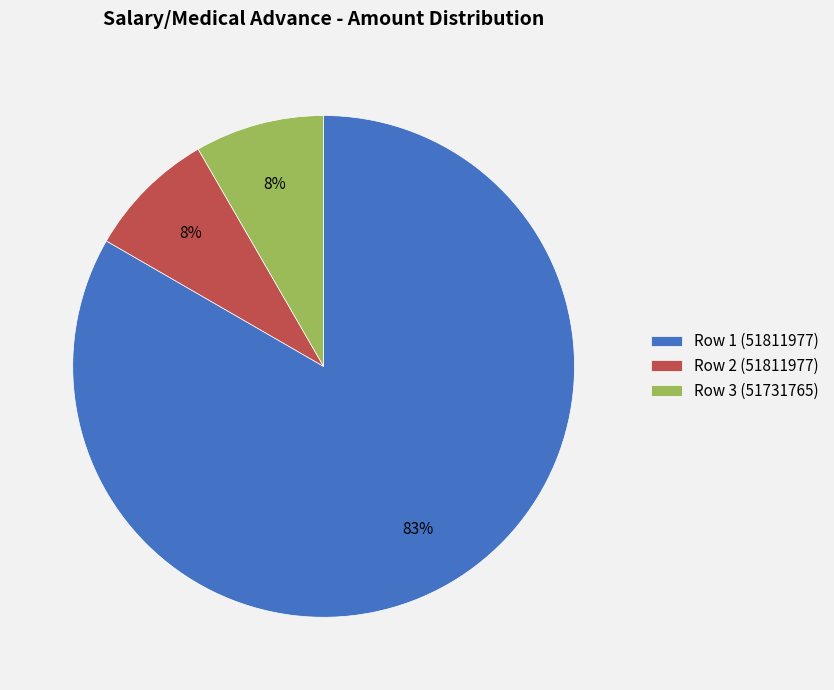

To the nearest percent, what is the combined percentage of Row 1 (51811977) and Row 3 (51731765)?

92%